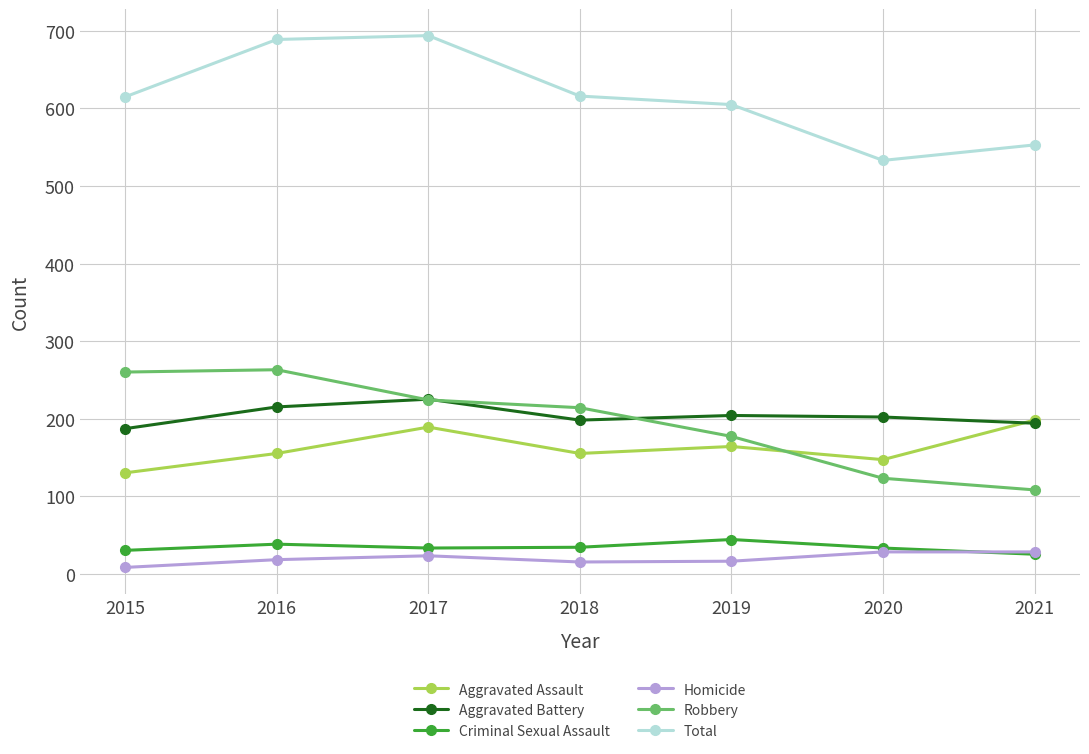

Between 2015 and 2016, which series saw the biggest shift?

Total